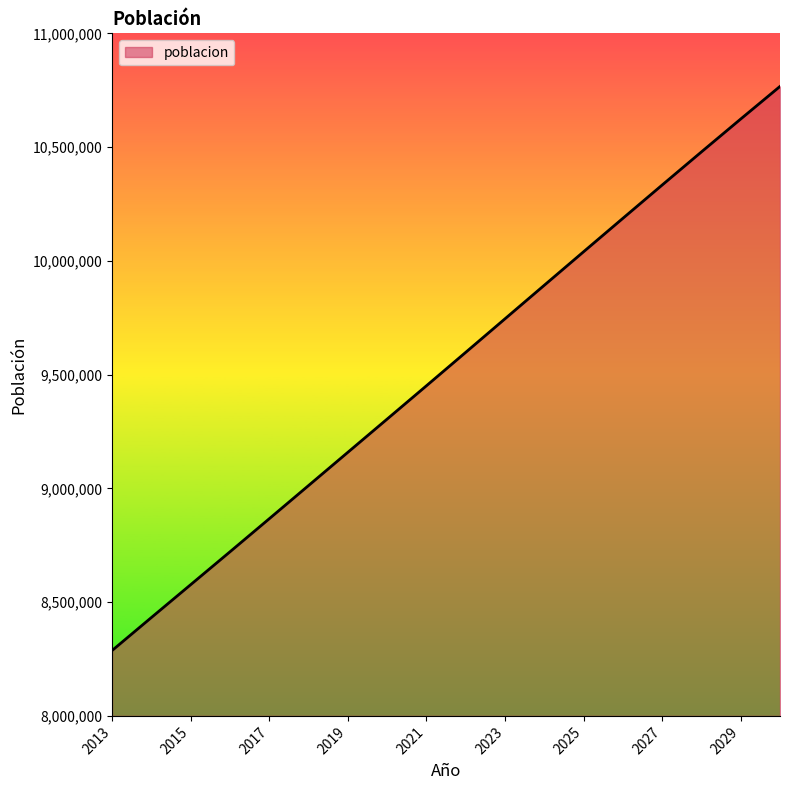

What is the difference between the maximum and minimum values?

2479492